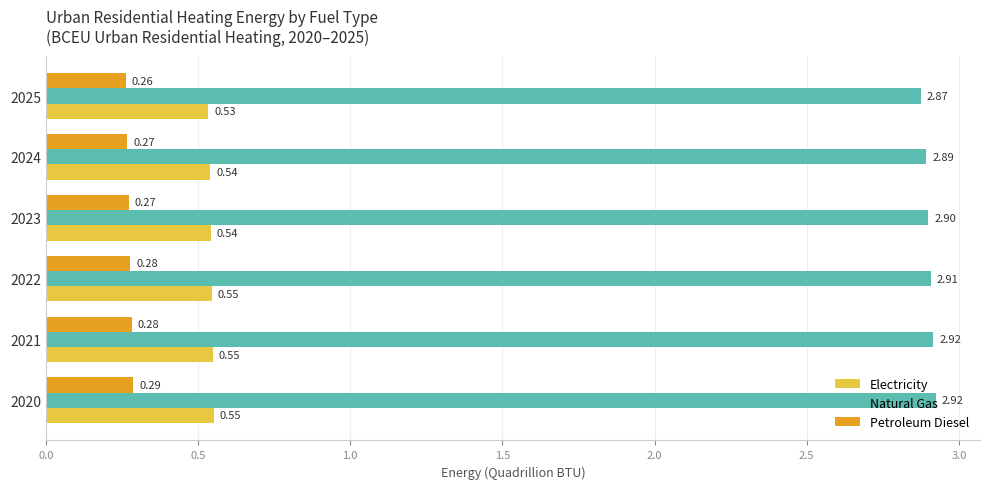

What are all the series names shown in the legend?

Electricity, Natural Gas, Petroleum Diesel